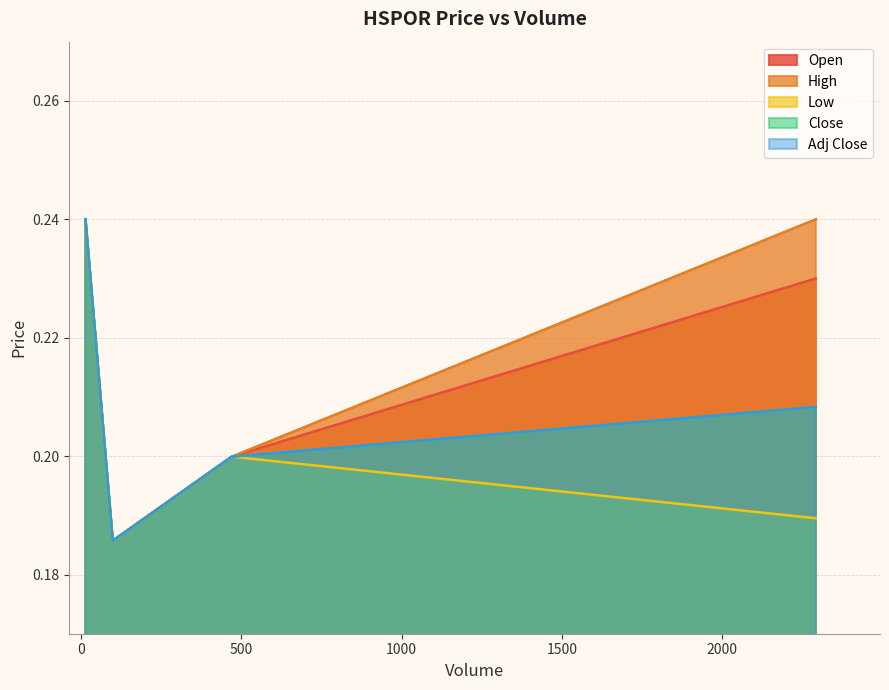

At how many categories does at least one series exceed 0?

4